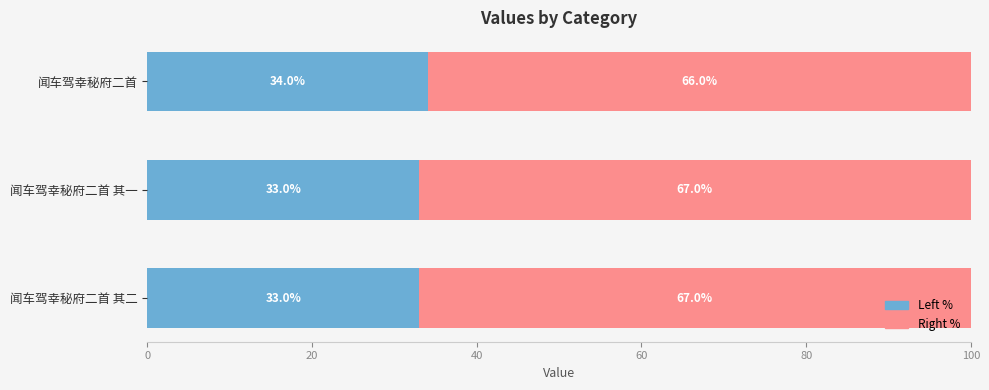

What is the total value across all series at 闻车驾幸秘府二首 其二?

100.0